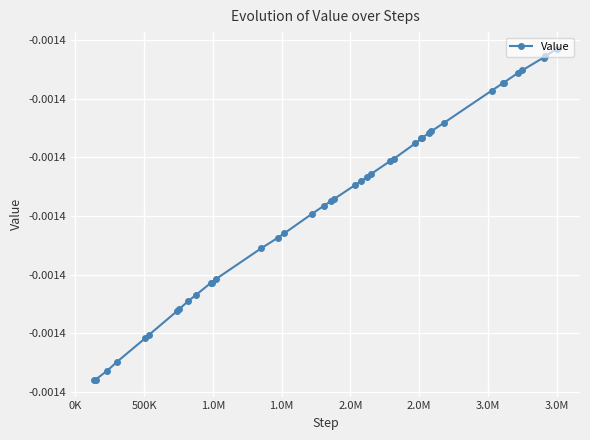

How many interior local peaks (higher than both neighbors) does the data have?

1